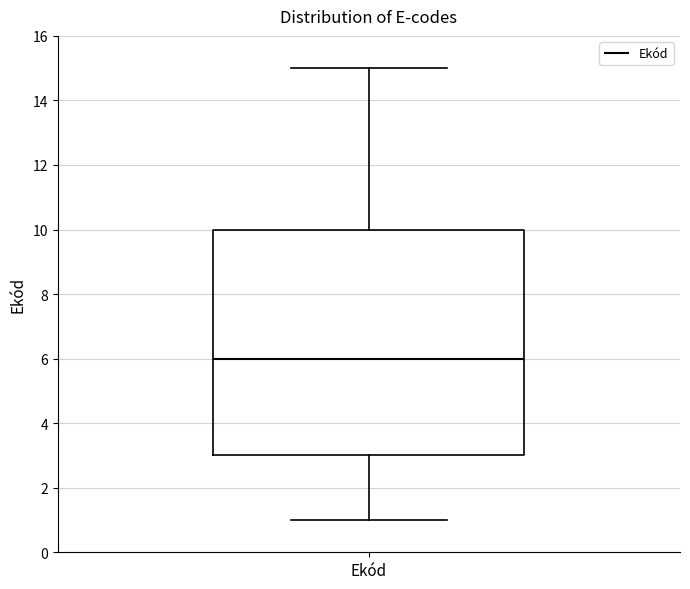

Transcribe this box plot: give where the median line is, the range the box spans, and where the two whiskers end, as read against the y-axis. The values are not printed on the chart, so give them approximately, as read against the axis.

median 6, box 3 to 10, whiskers 1 to 15